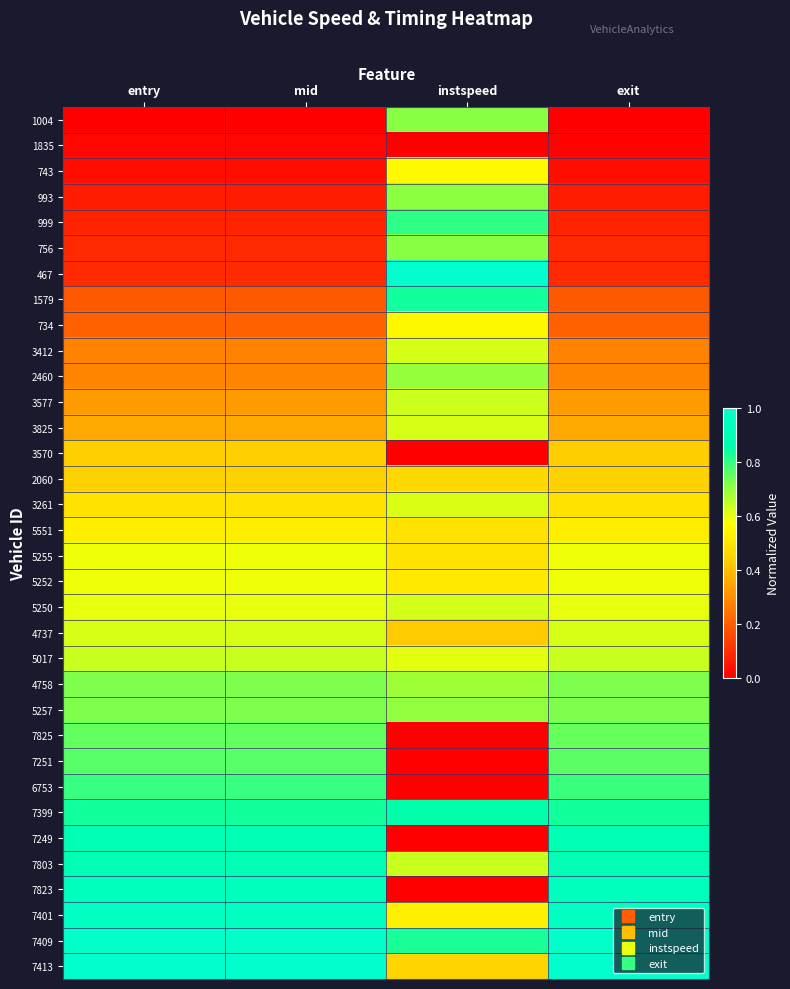

What is the spread (max minus min) of values at instspeed?

1.0